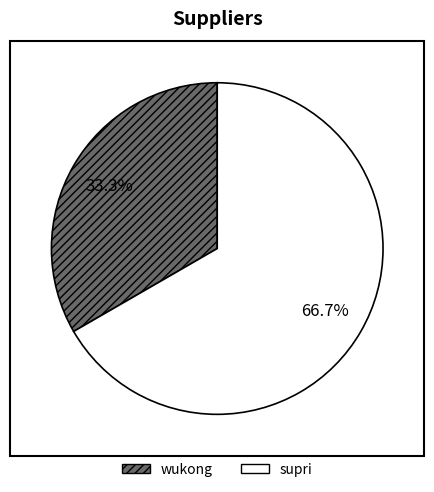

Count the number of slices in the pie.

2